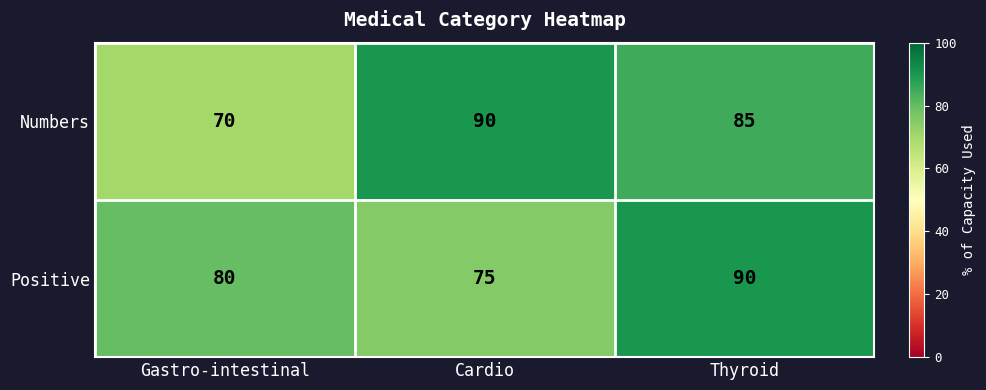

How many Positive values are between 75 and 90?

3